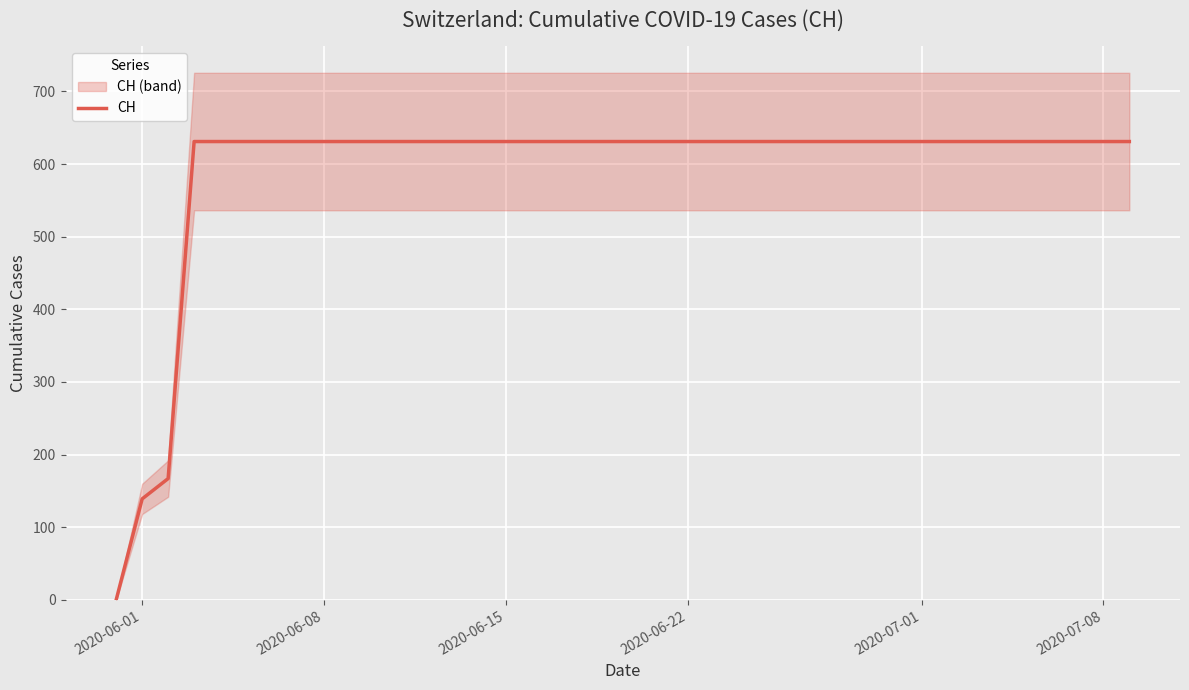

How many positive values are there?

39